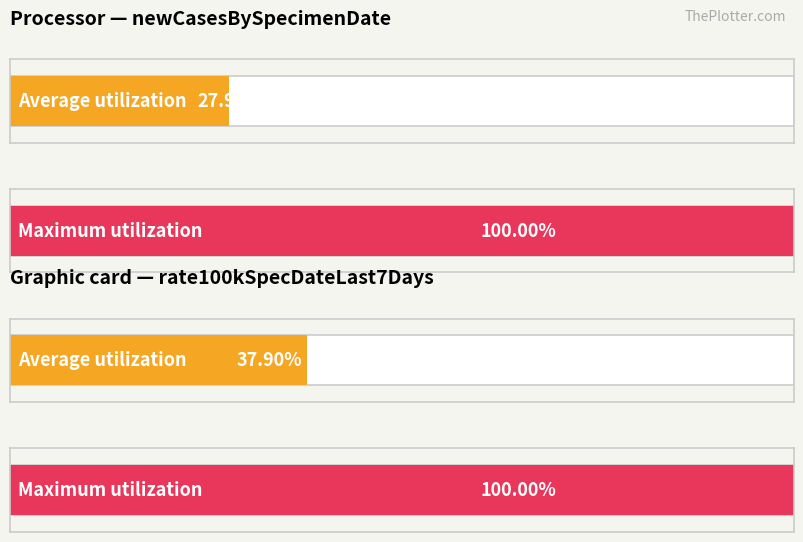

List the series in order of their peak value, lowest first.

newCasesBySpecimenDate, rate100kSpecDateLast7Days